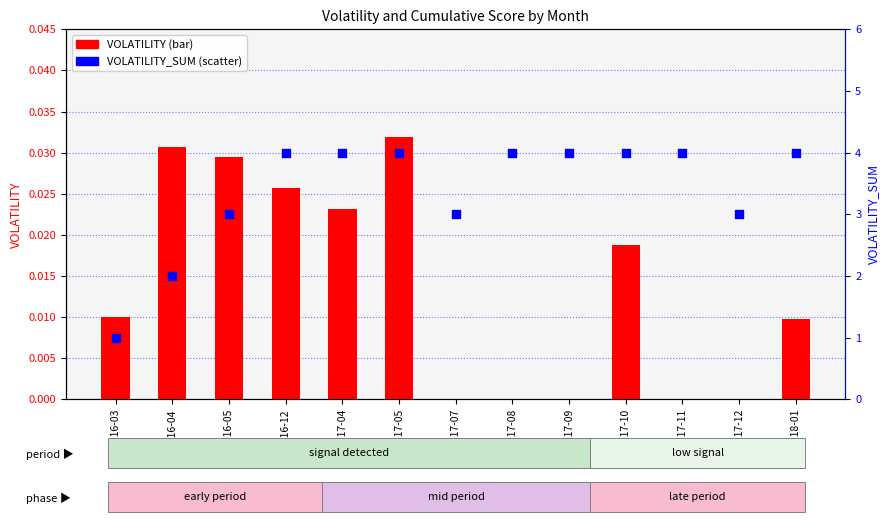

Which series has the widest spread of Y values?

VOLATILITY_SUM